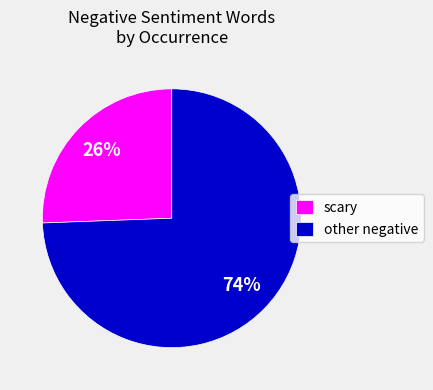

How many slices are in this pie chart?

2